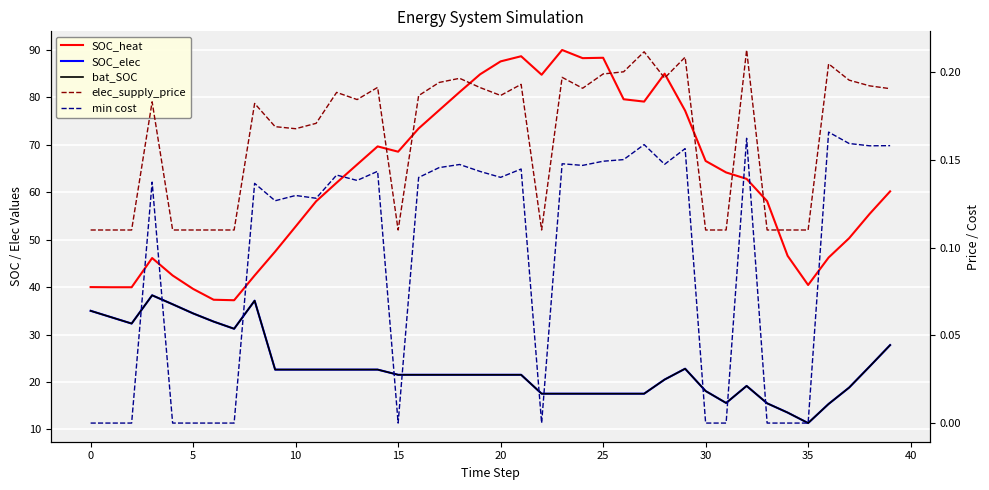

Which series has the widest spread of values?

SOC_heat